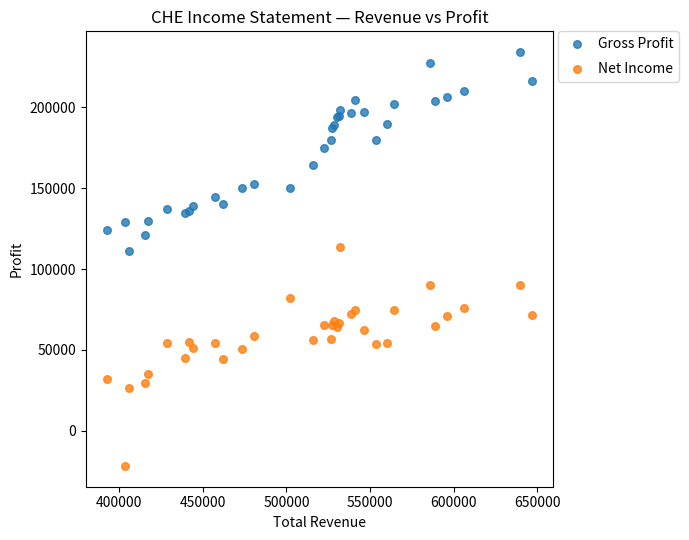

Which series has the largest Y range (max minus min)?

Net Income